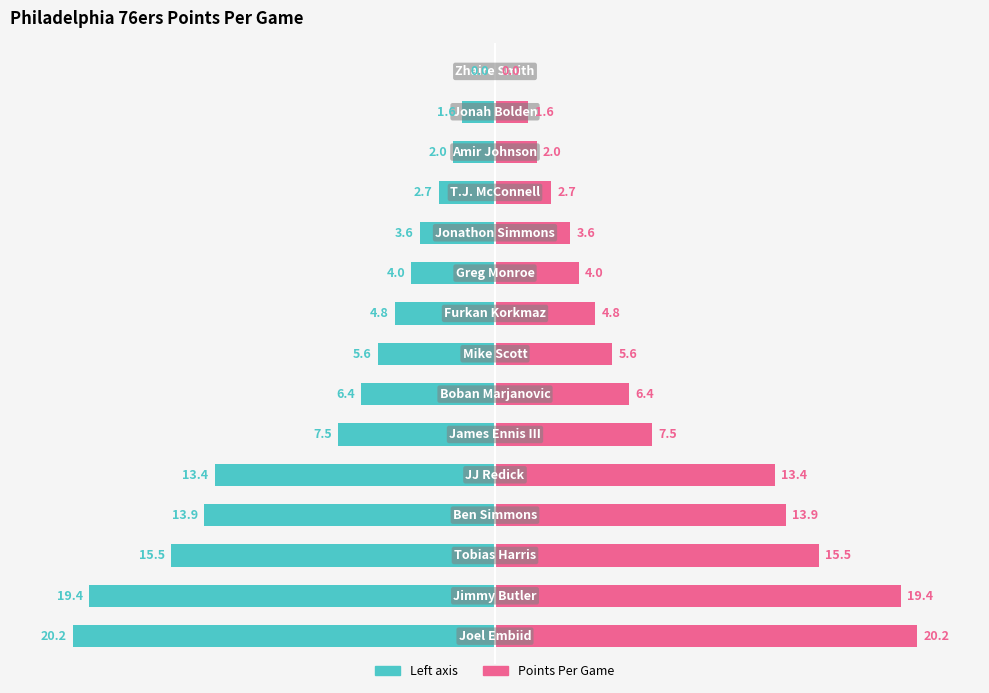

What is the average value of the Points (left) series?

-8.0